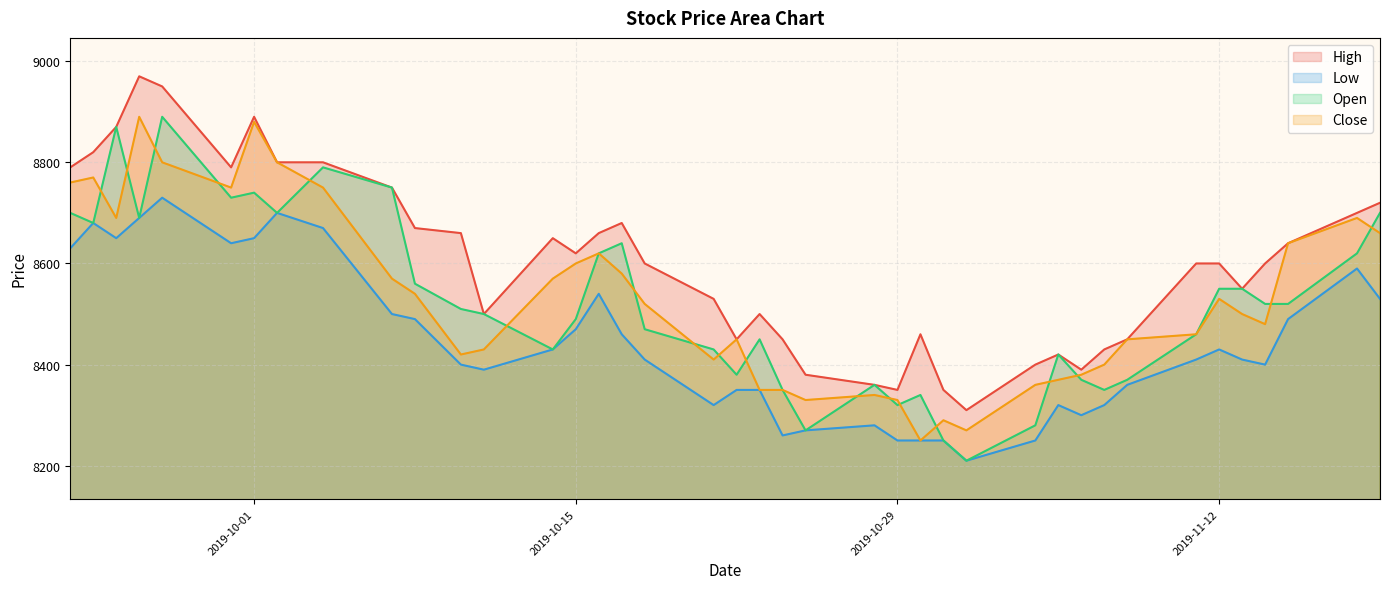

Between 2019-09-30 and 2019-09-27, which is larger?

2019-09-27